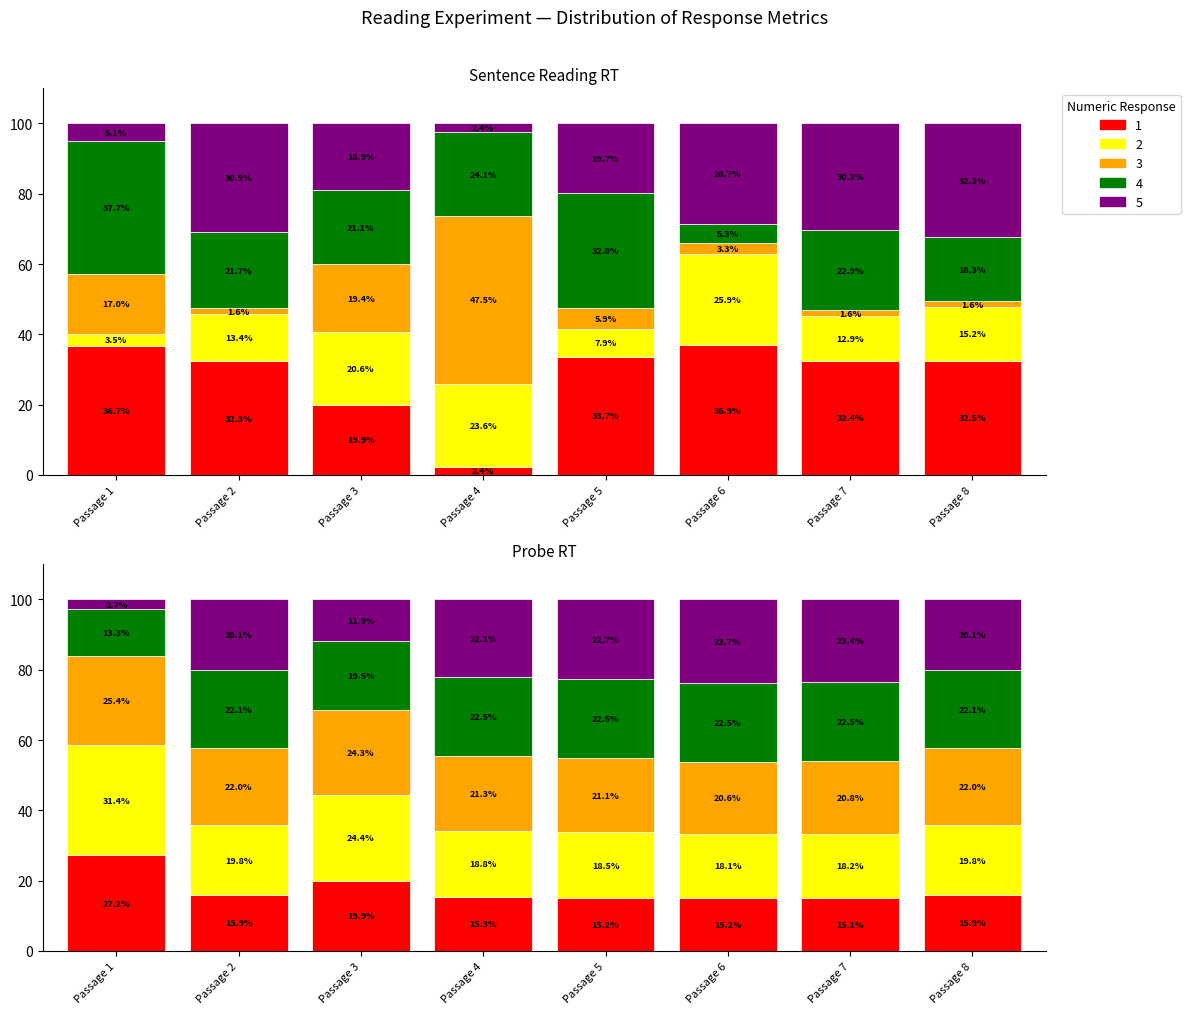

Does the chart contain stacked bars?

No